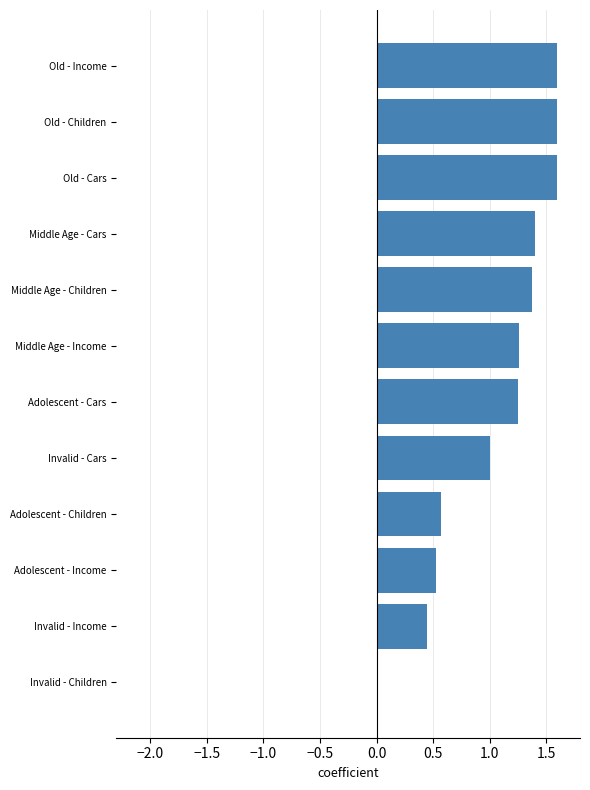

What value does the data have at Old - Income?

1.6